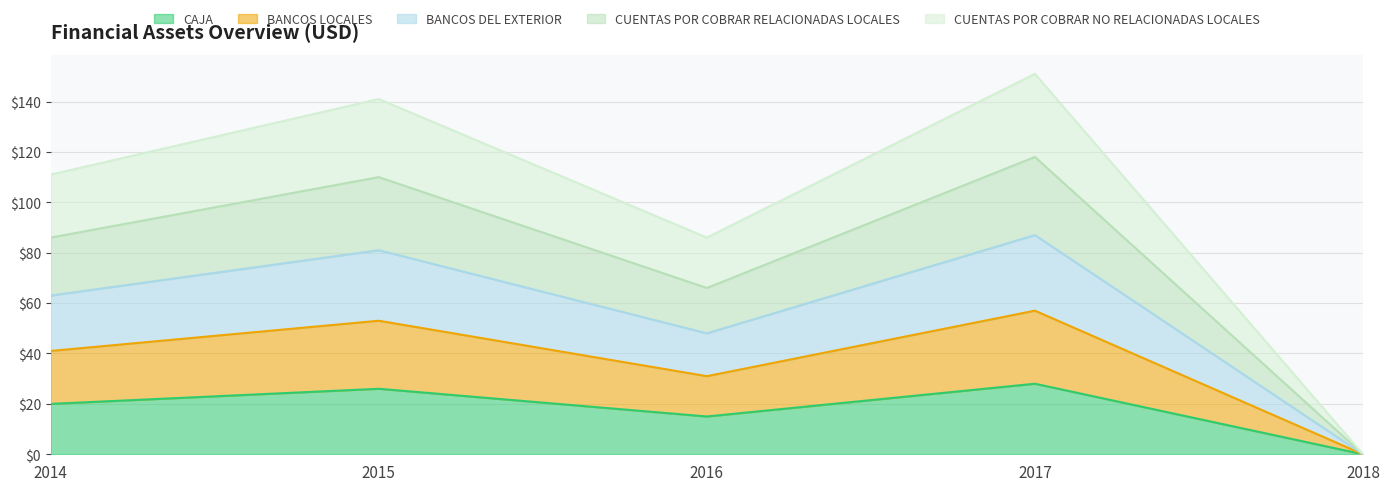

How many data points does each series have?

5